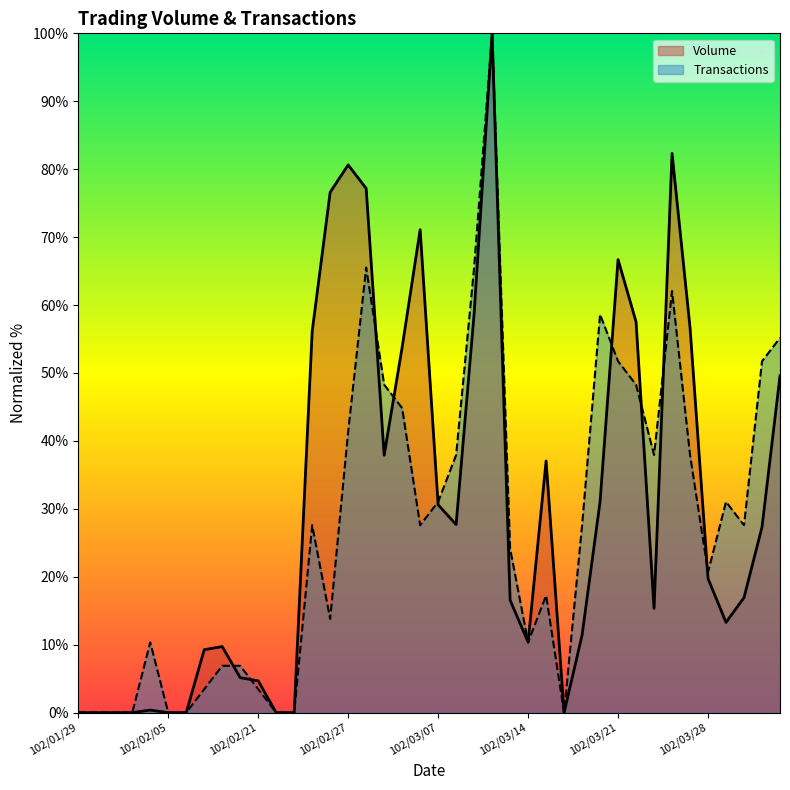

Which series has the widest spread of values?

Volume